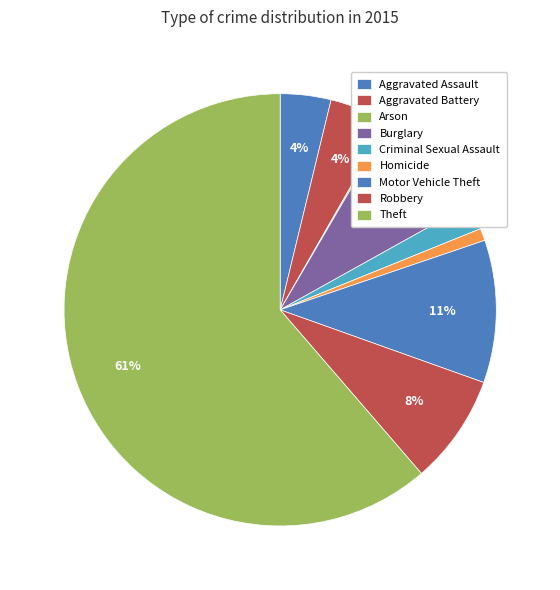

What percentage is the Motor Vehicle Theft slice, to the nearest percent?

11%